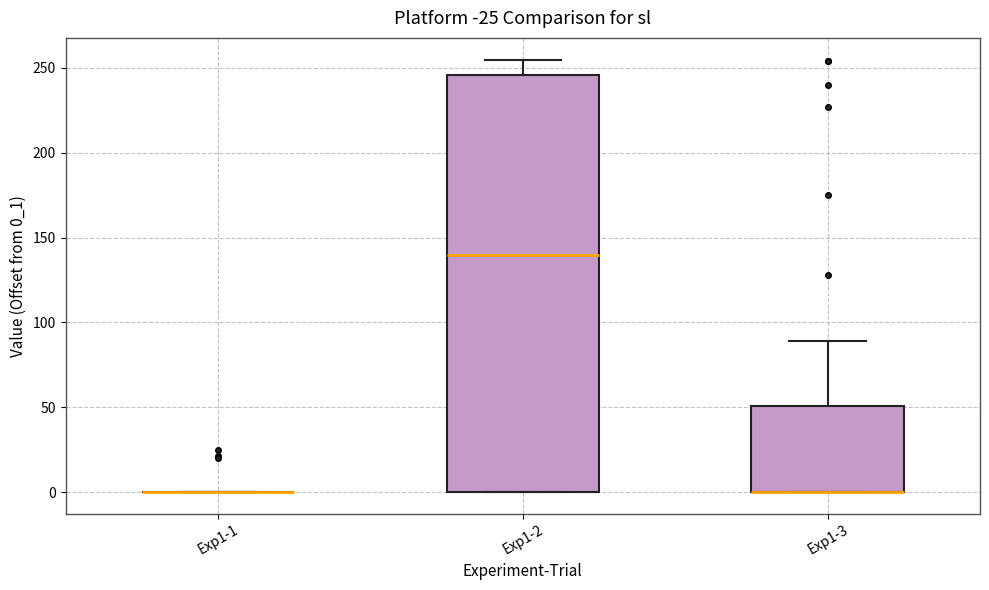

Which box is the tallest, from its lower edge to its upper edge?

Exp1-2